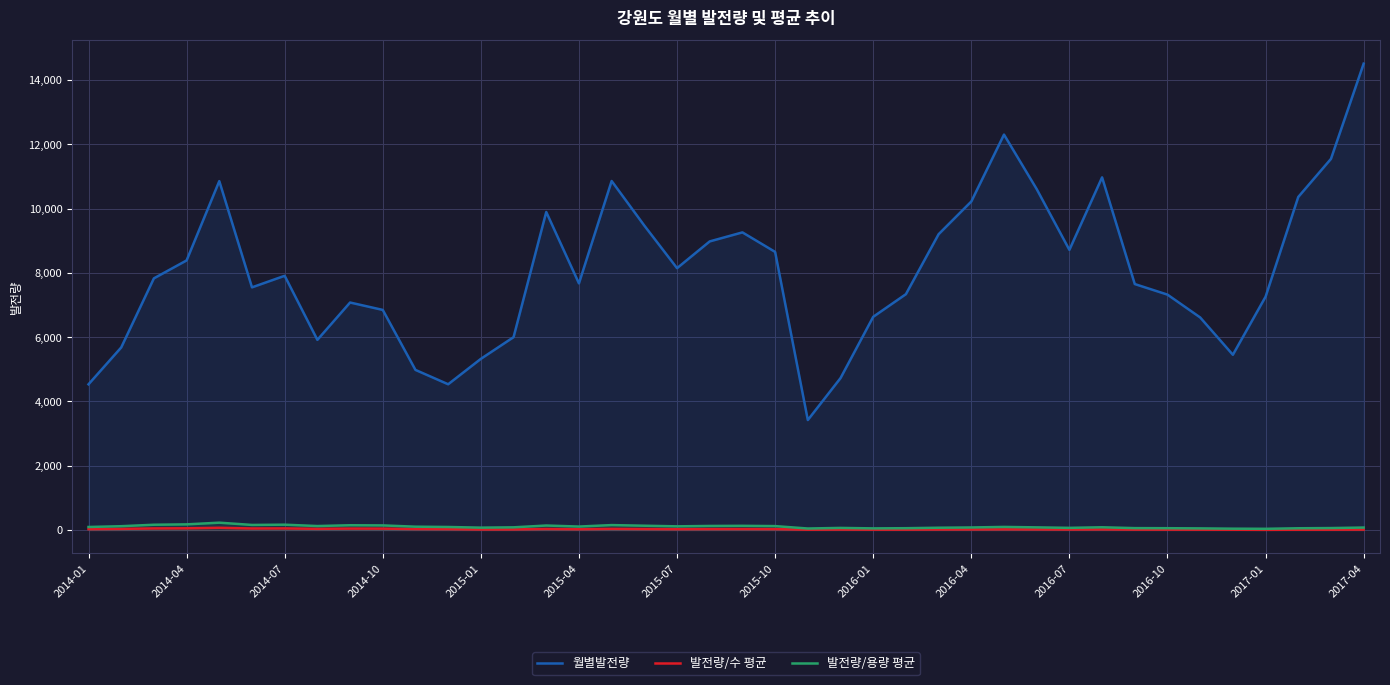

What is the total value across all series at 37?

10427.8